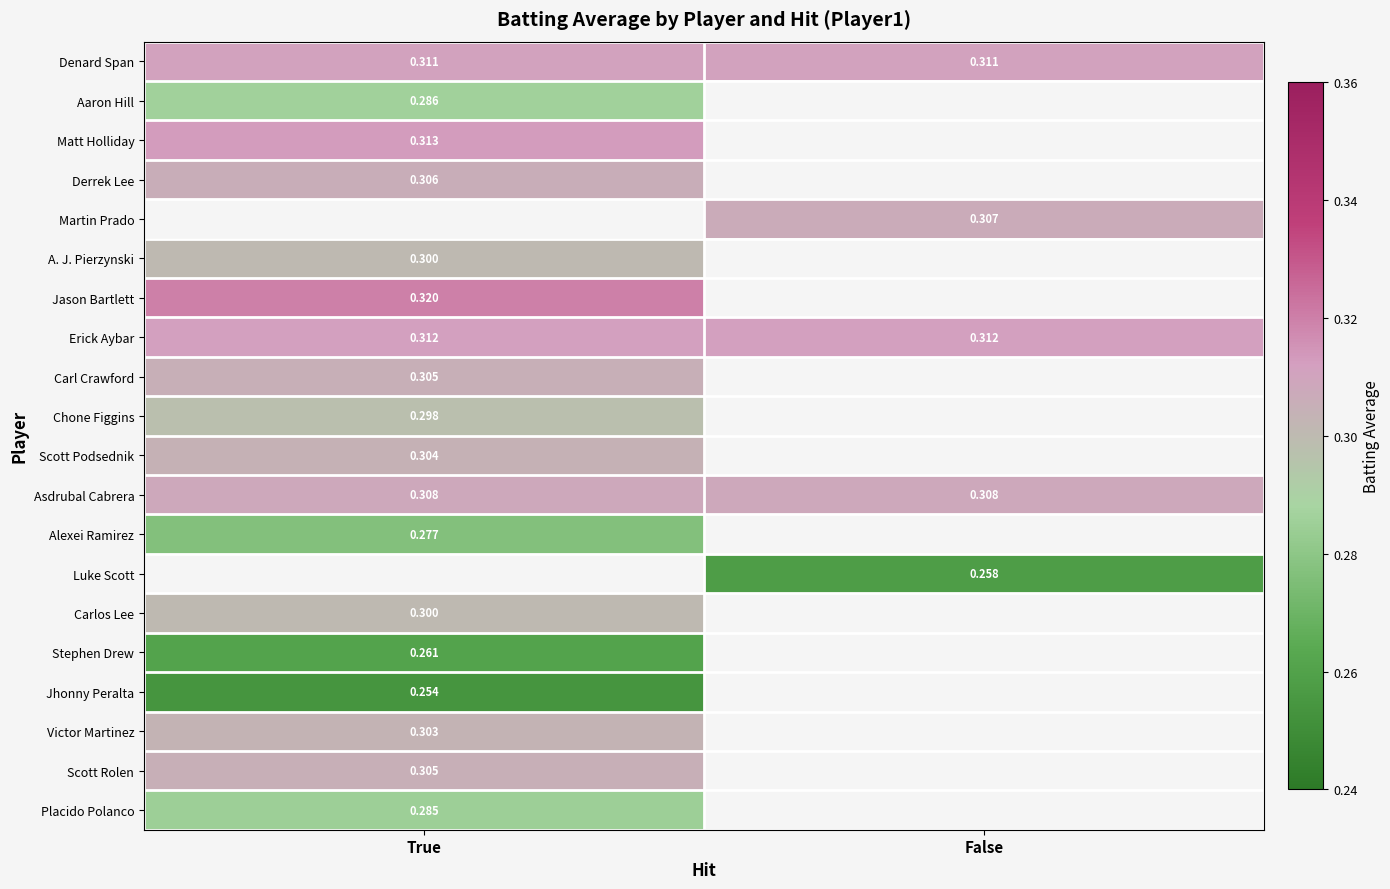

Is the value of Victor Martinez at True greater than the value of Jason Bartlett at True?

No